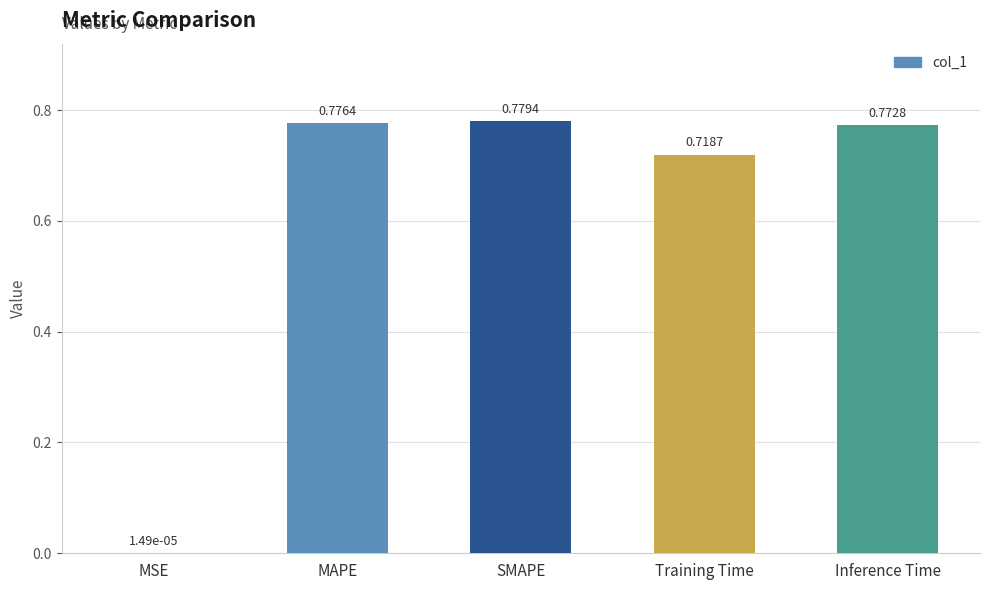

What is the sum of the values at MAPE and Training Time?

1.5